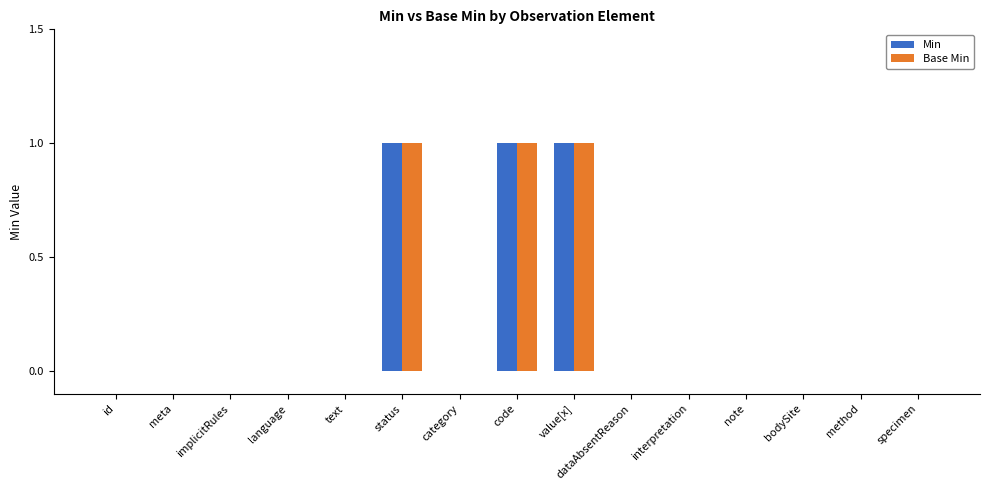

What is the sum of the Min values at status and note?

1